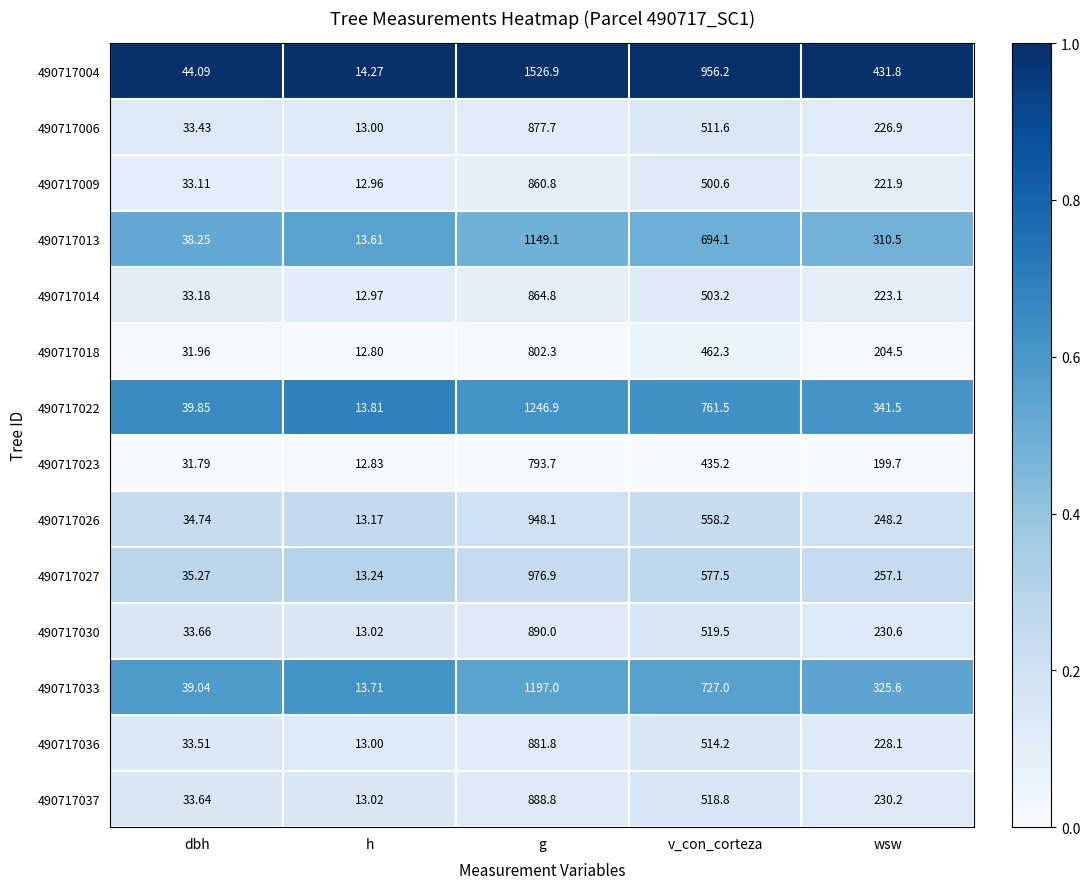

List the labels in order of 490717027 value, smallest first.

h, dbh, wsw, v_con_corteza, g